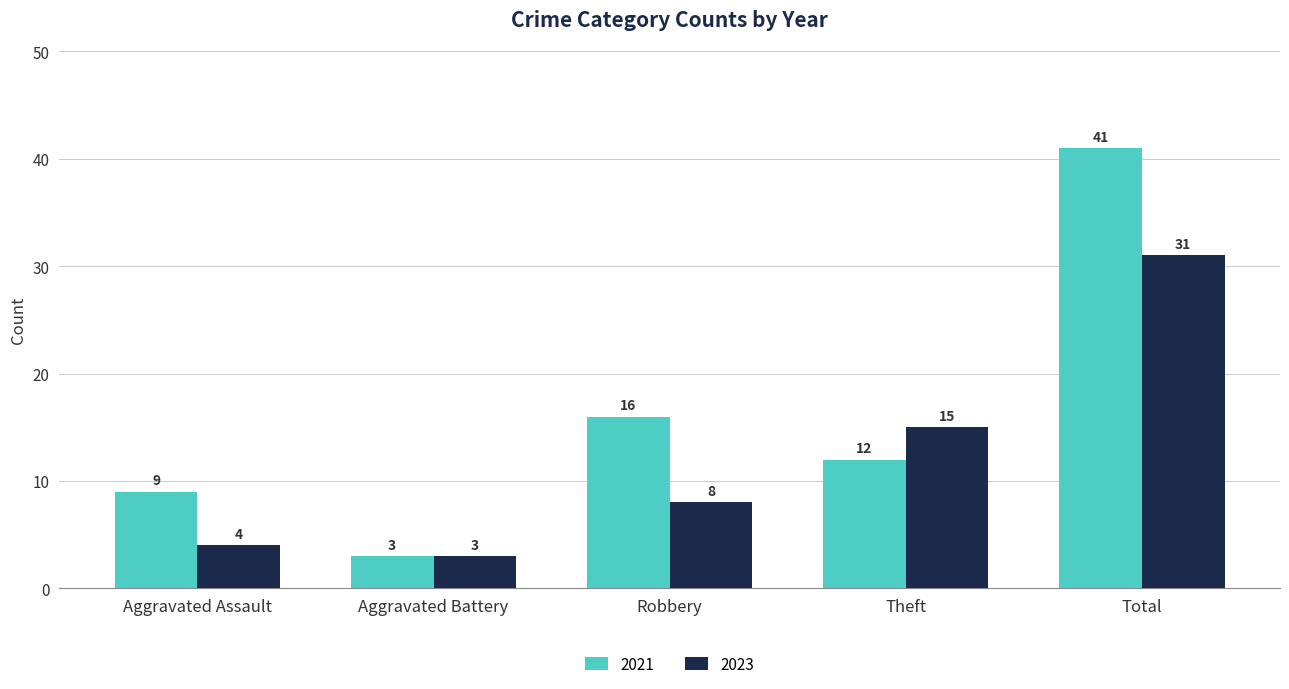

At which category is the sum across all series the highest?

Total